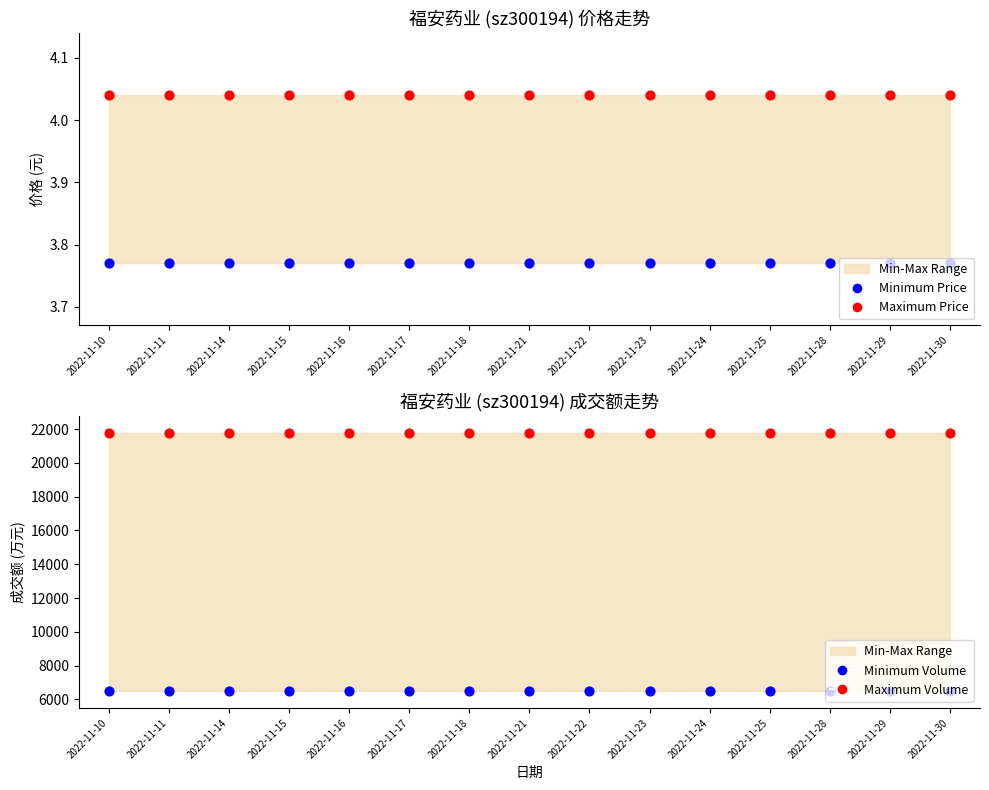

At which category is the sum across all series the highest?

2022-11-10